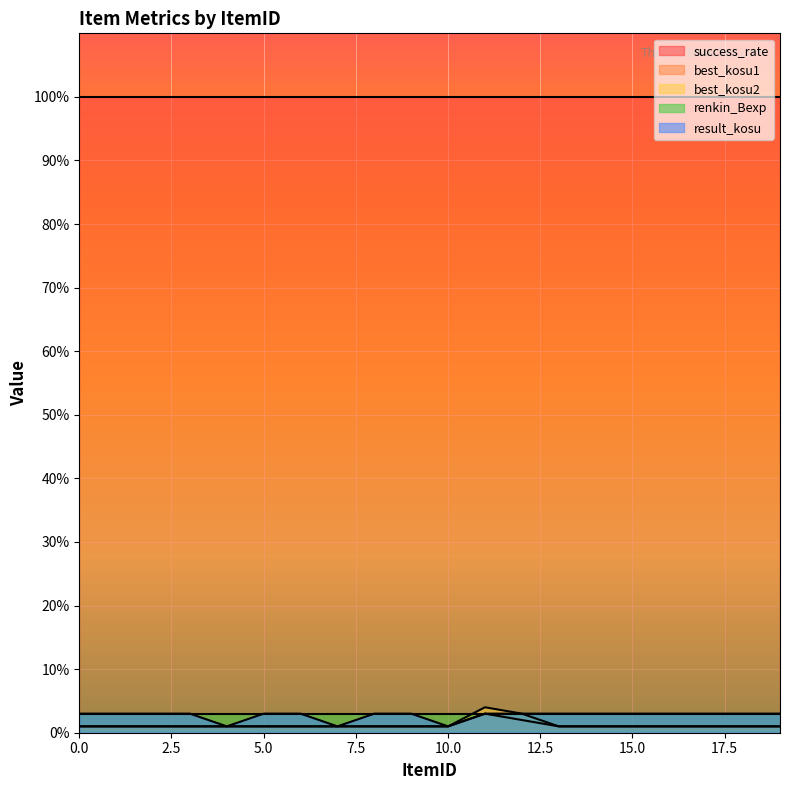

True or false: best_kosu1 has more than 1 interior local peaks.

False